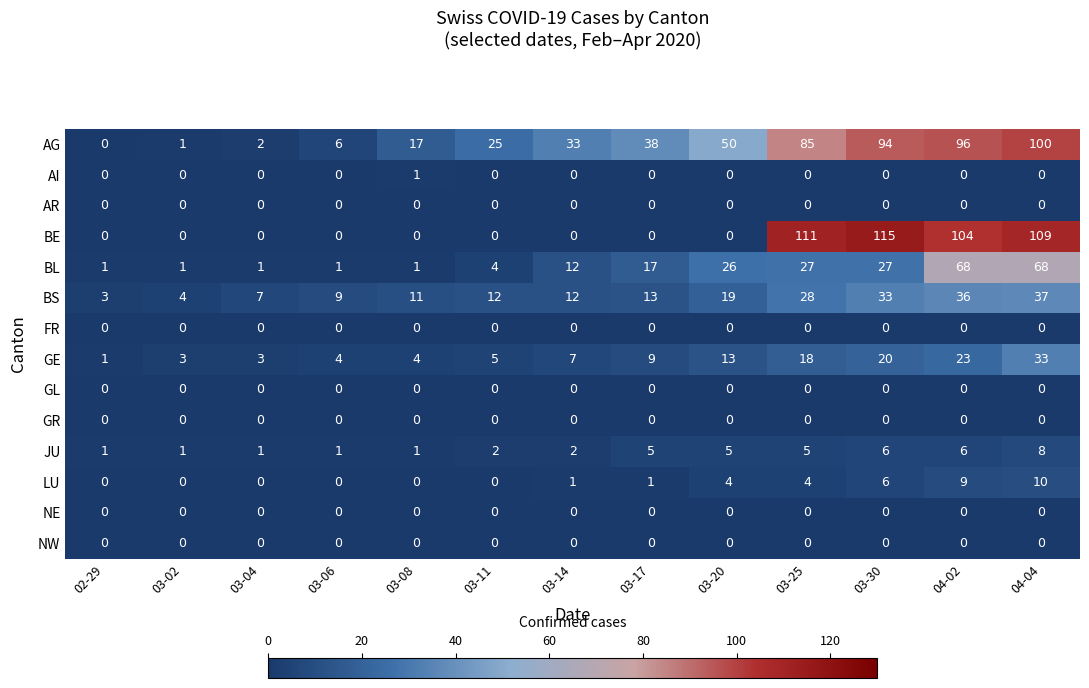

How many JU values are between 1 and 5?

10